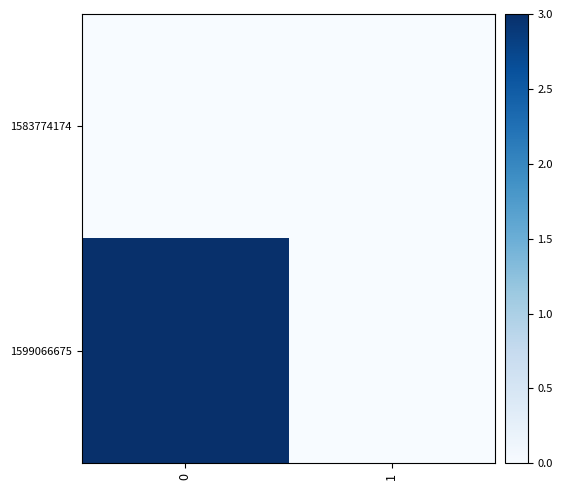

Rank the series by their average value, from highest to lowest.

1599066675, 1583774174